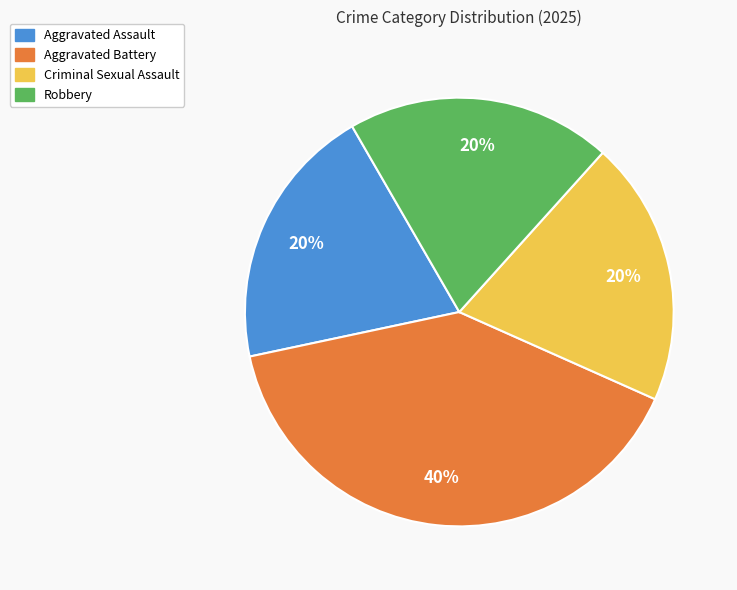

Do Aggravated Assault and Criminal Sexual Assault together represent more than half of the pie?

No